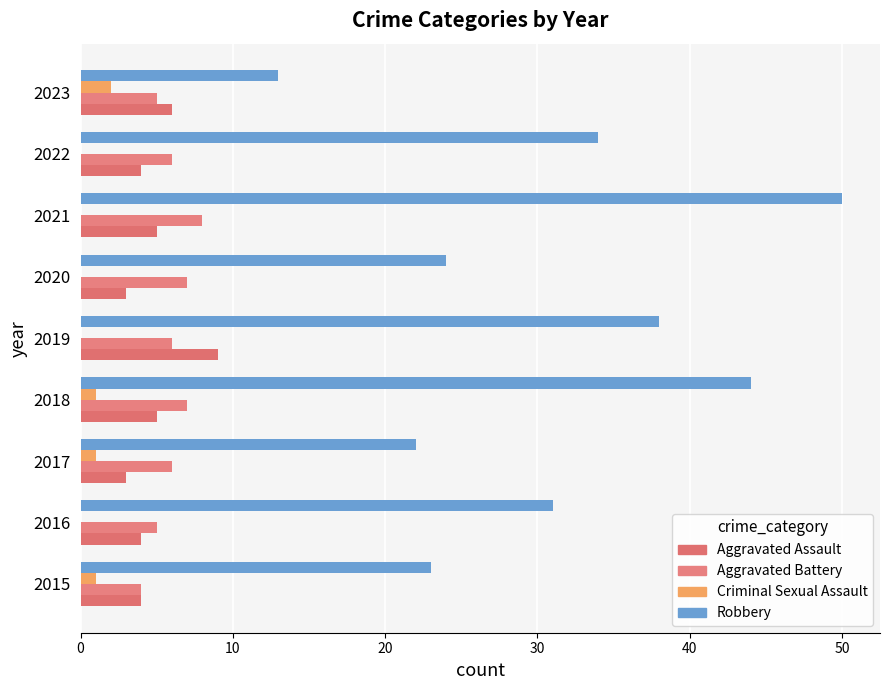

How many categories are shown in the chart?

9